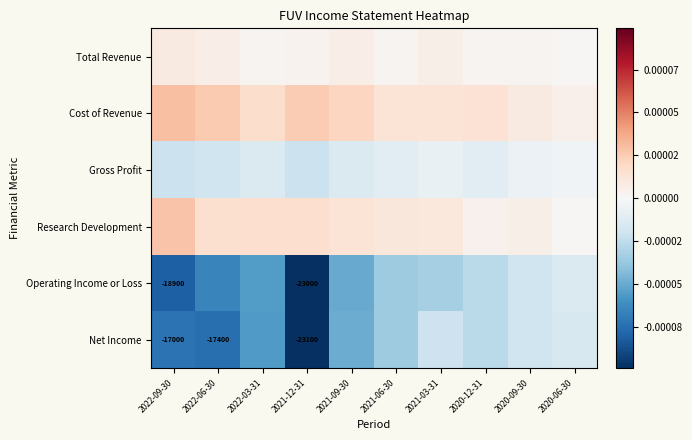

Which series has the widest spread of values?

Operating Income or Loss